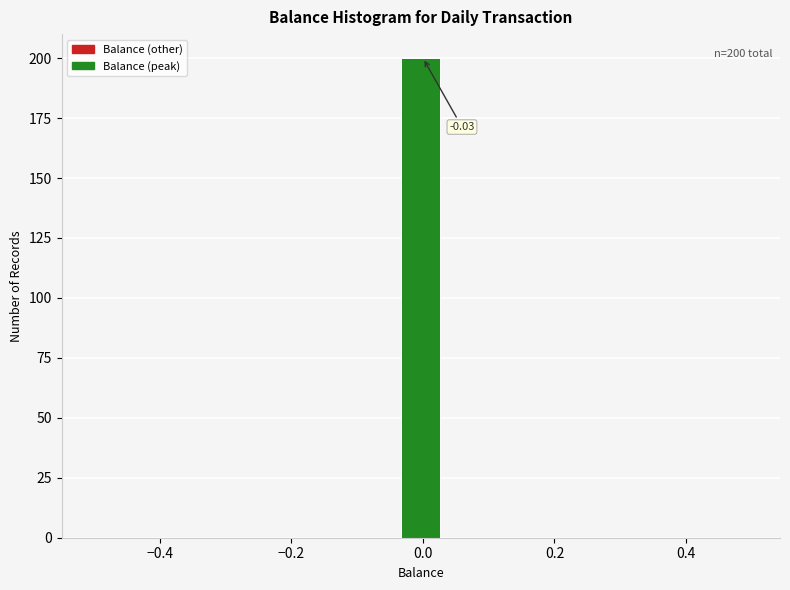

Read against the x-axis, roughly where is the centre of the tallest bar?

0.00